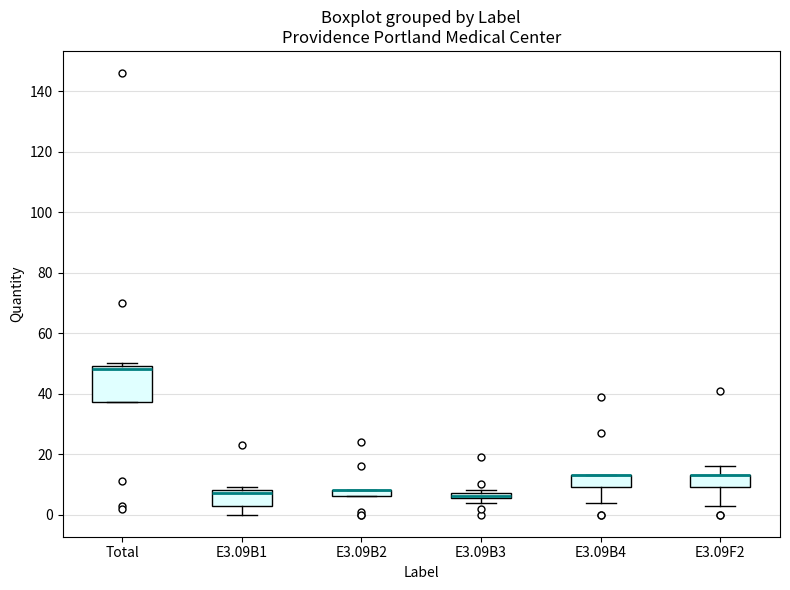

Where is the upper edge of the box for E3.09B2 on the y-axis? The values are not printed on the chart, so give them approximately, as read against the axis.

8